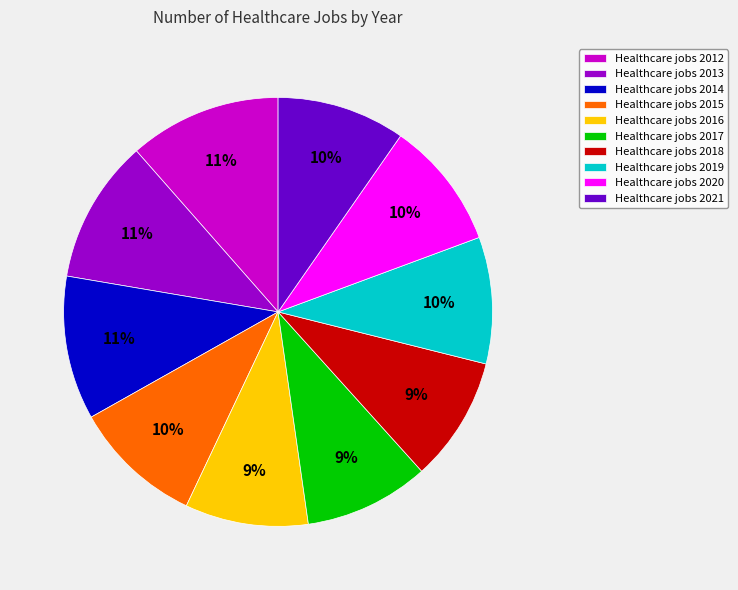

Approximately how many times larger is the value at Healthcare jobs 2020 compared to Healthcare jobs 2021?

1.0